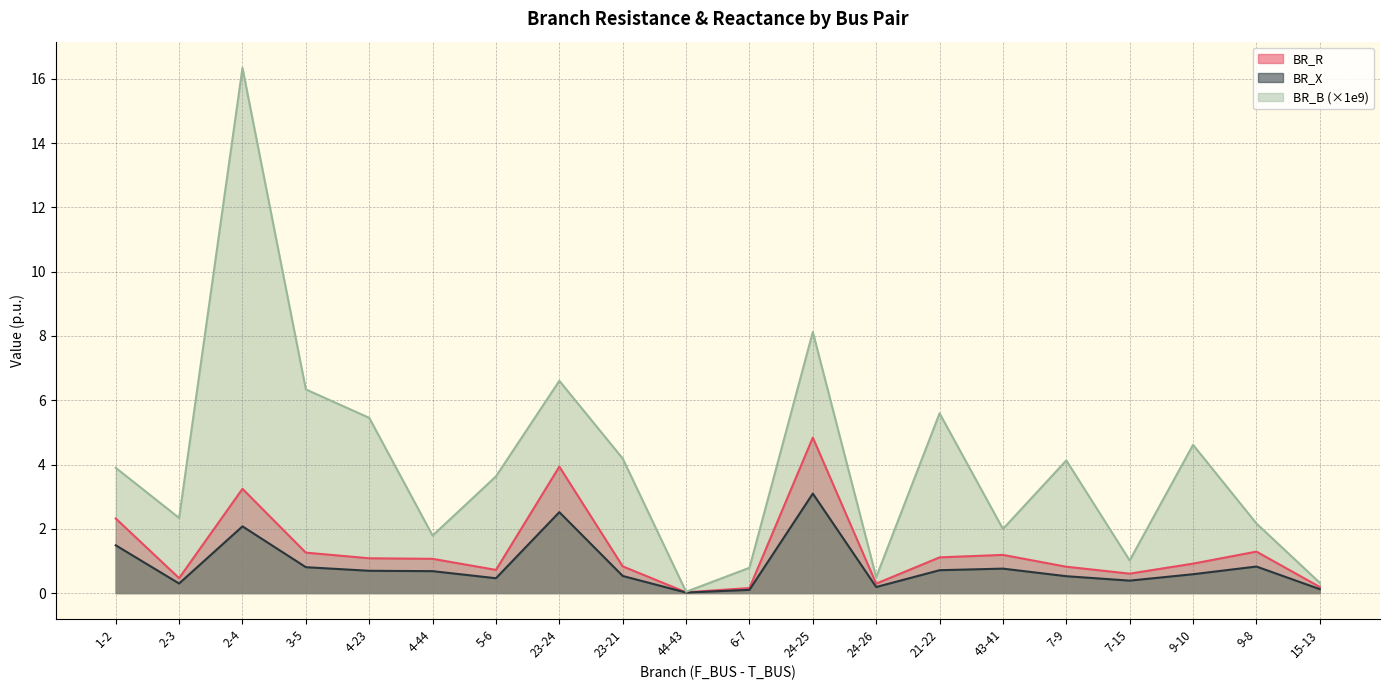

What is the label of the 11th point from the right?

44-43